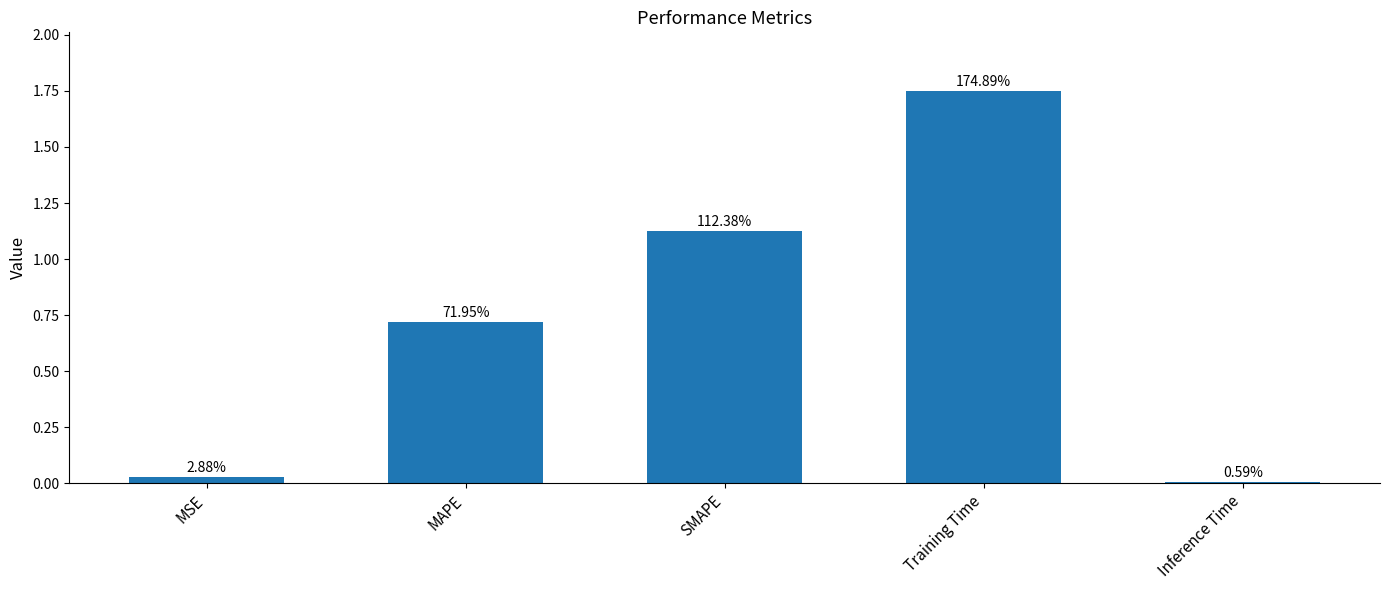

What is the maximum value shown in the chart?

1.7